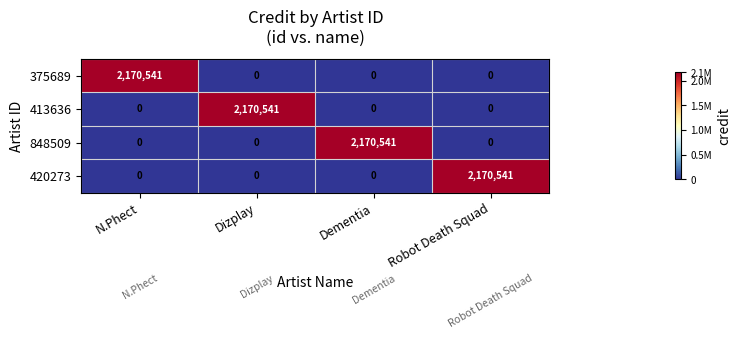

Which category has the highest value in the 848509 series?

Dementia